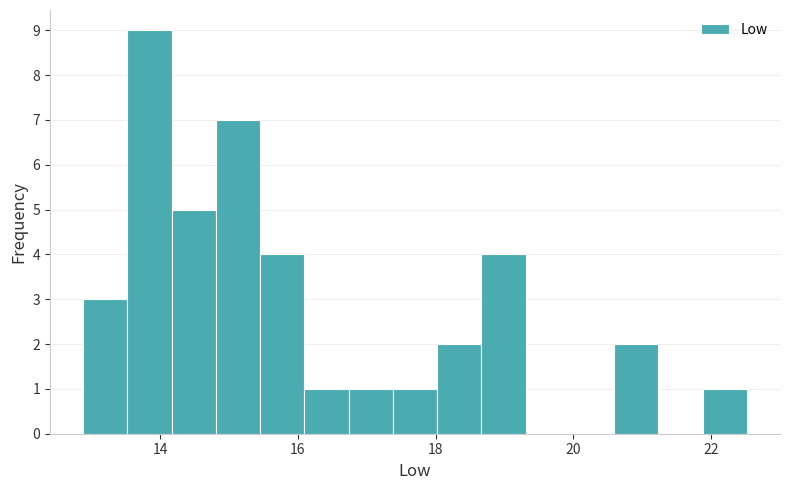

Read against the x-axis, roughly where is the centre of the tallest bar?

13.8